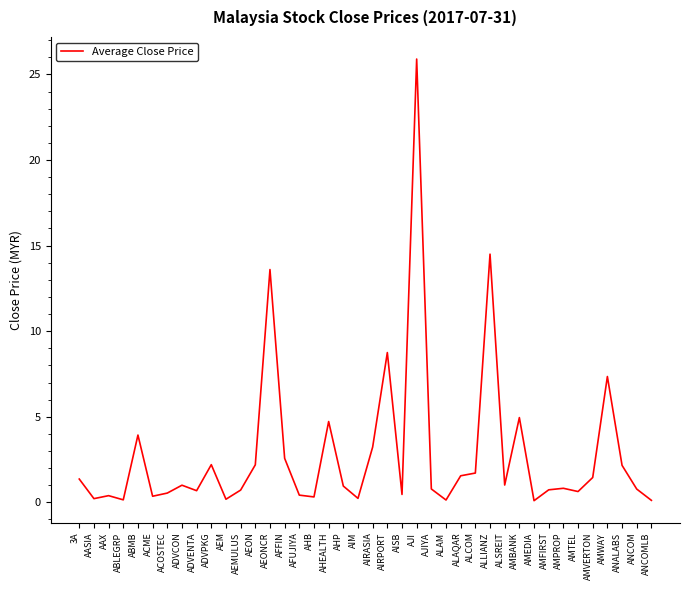

What position from the right is ABMB?

36